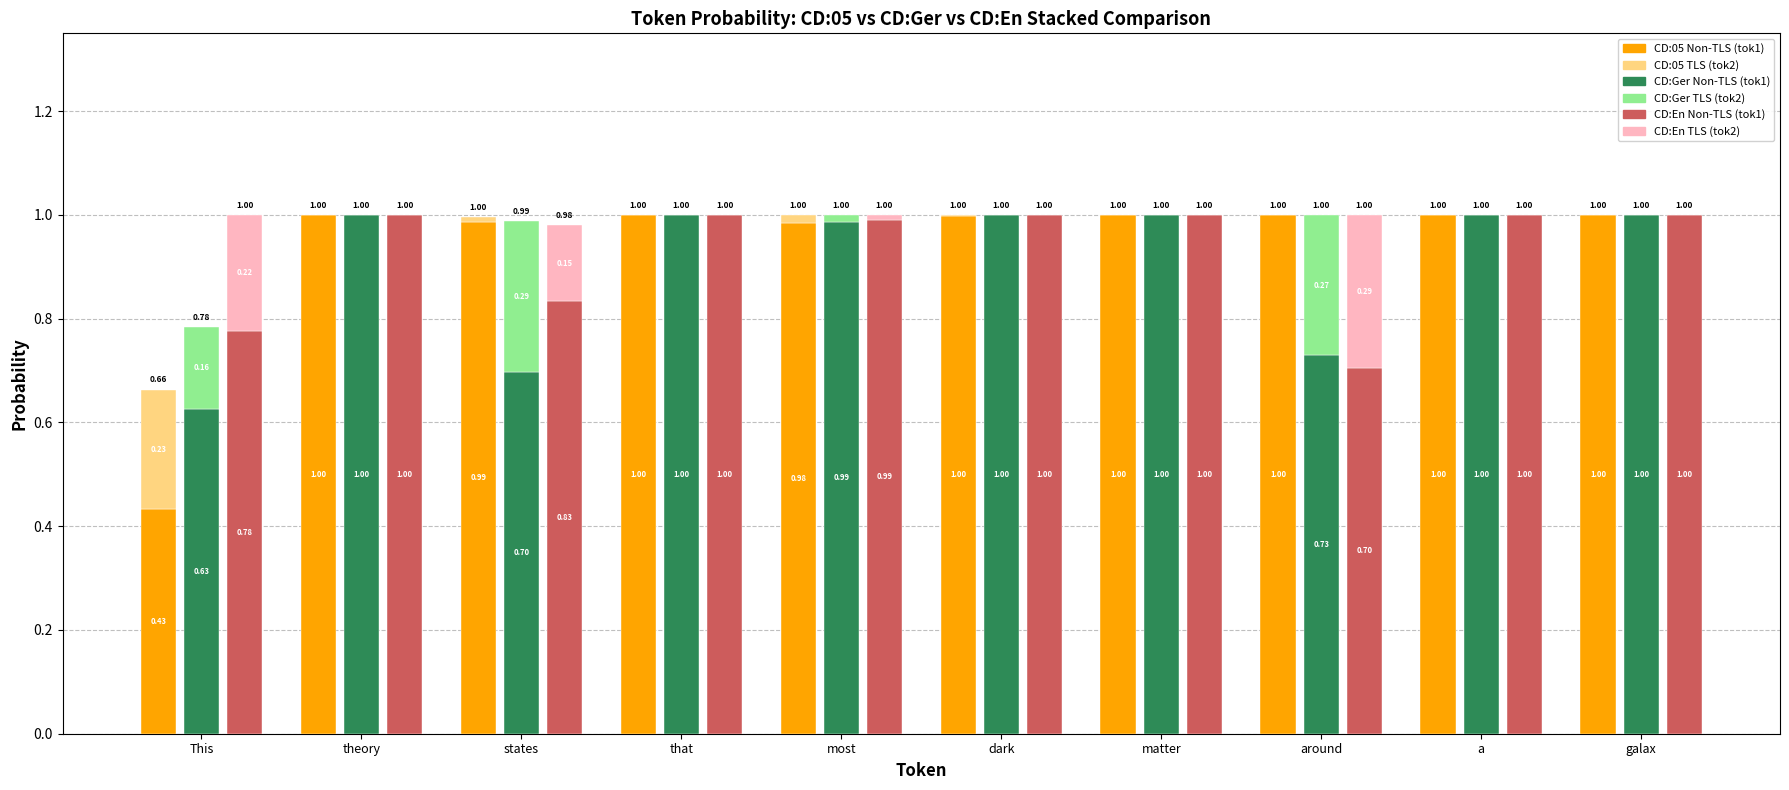

At which category is the sum across all series the highest?

that